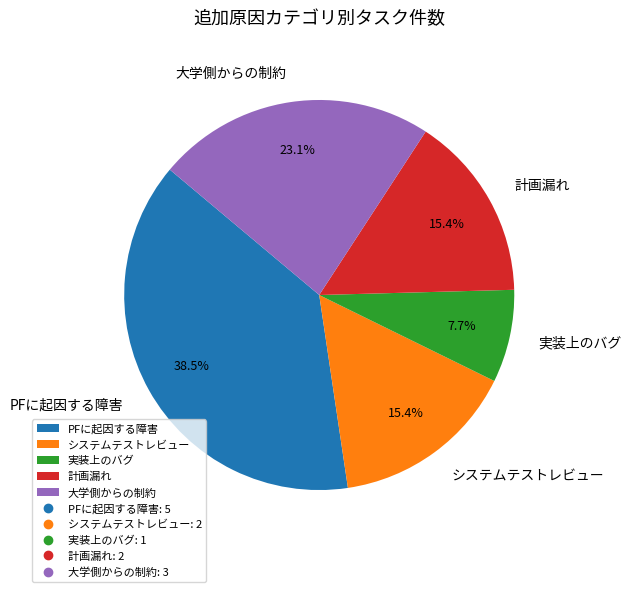

Count the number of slices in the pie.

5